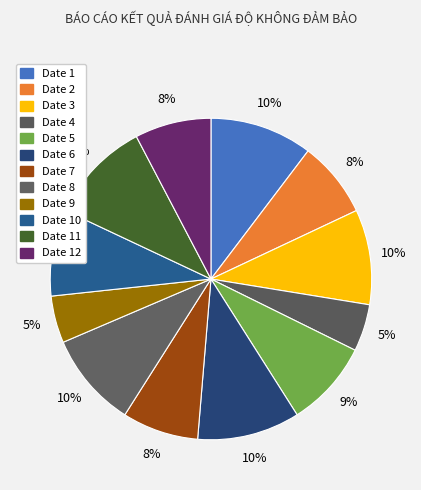

How many segments does this pie chart have?

12